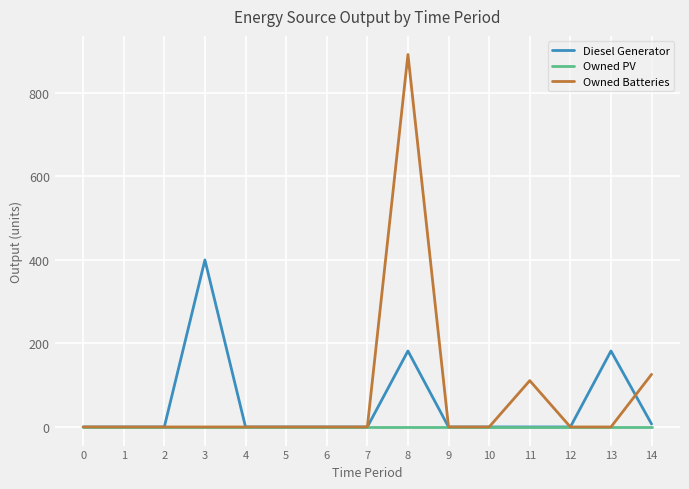

The value of Owned Batteries at 8 is 892.0. True or false?

True